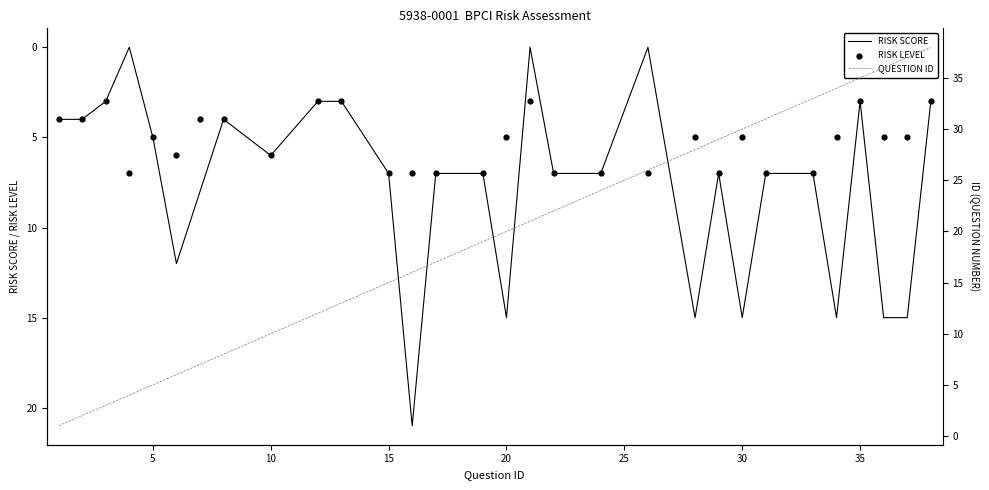

The value of RISK SCORE at 35 is 5. True or false?

False